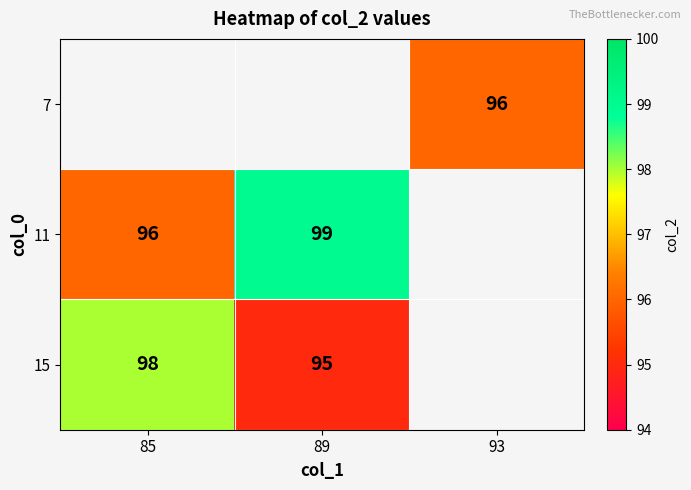

The 11 series shows 30 at 89. True or false?

False